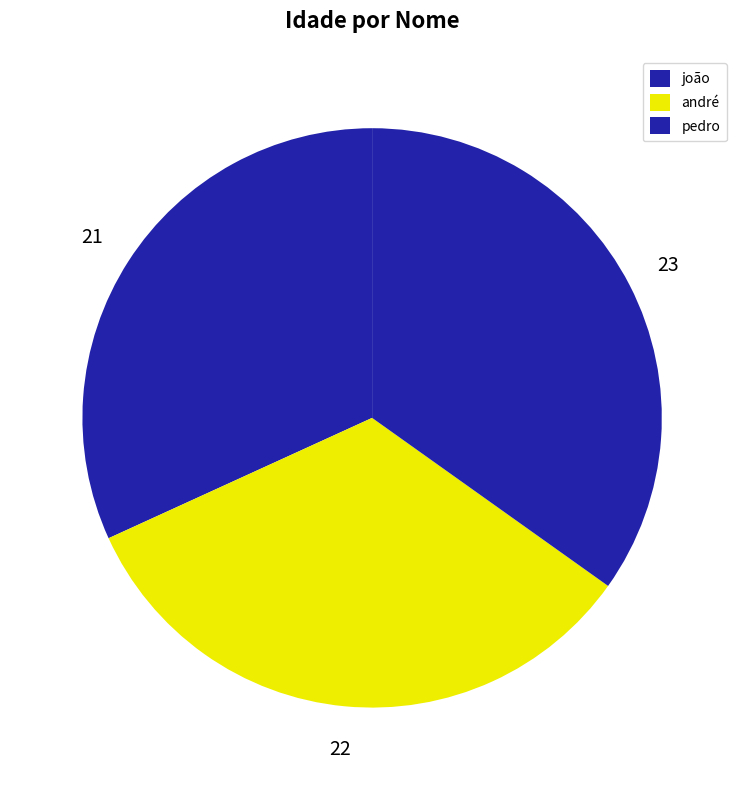

Is there any slice that represents more than half of the pie?

No